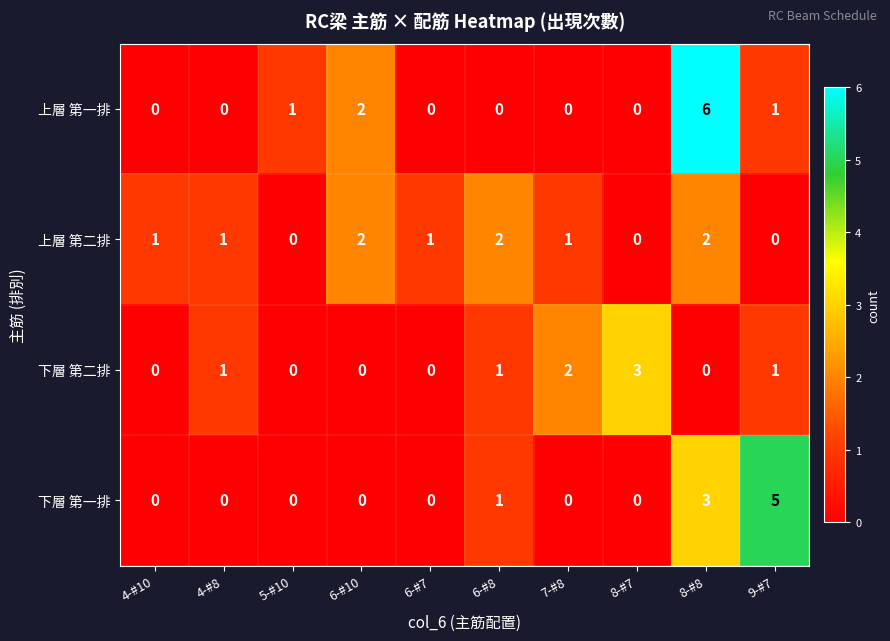

Rank the series by their maximum value, from highest to lowest.

上層 第一排, 下層 第一排, 下層 第二排, 上層 第二排